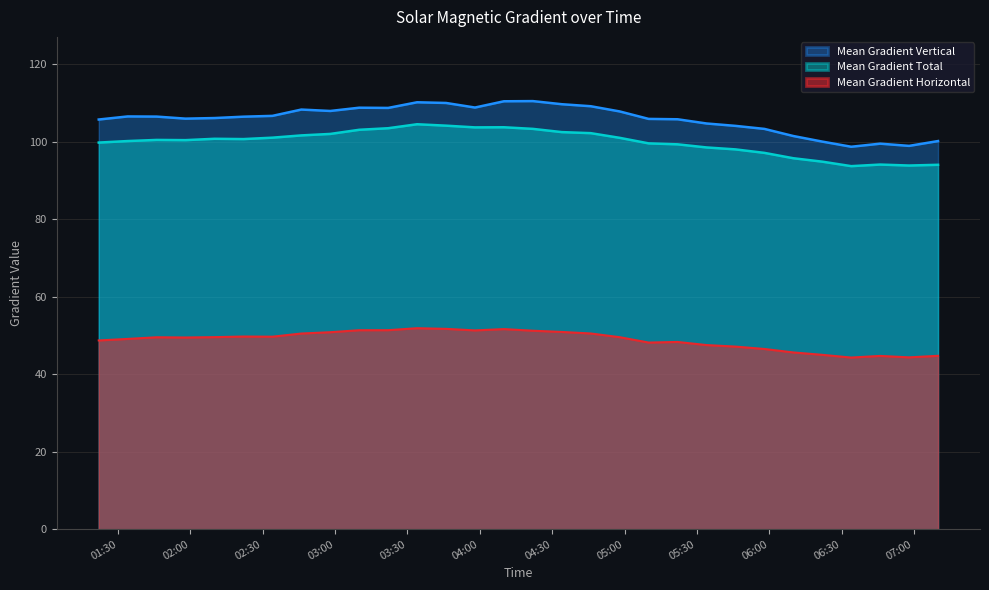

True or false: Mean Gradient Vertical has more than 2 points higher than both neighbors.

True